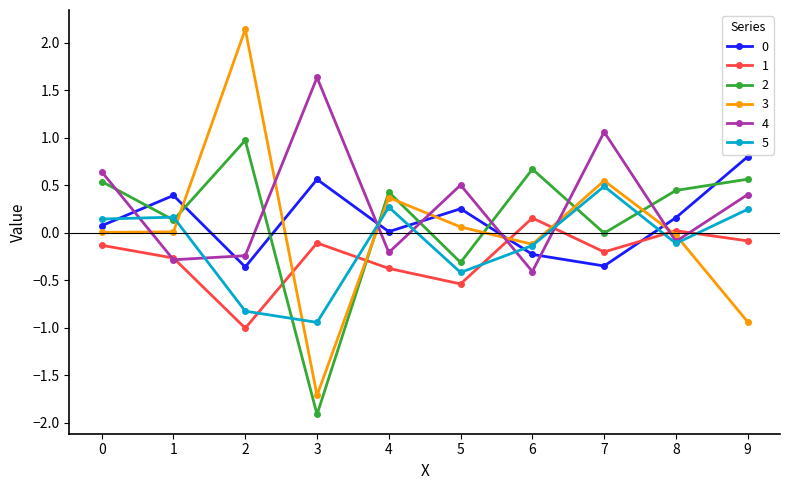

Is the value of 1 at 7 greater than the value of 4 at 9?

No